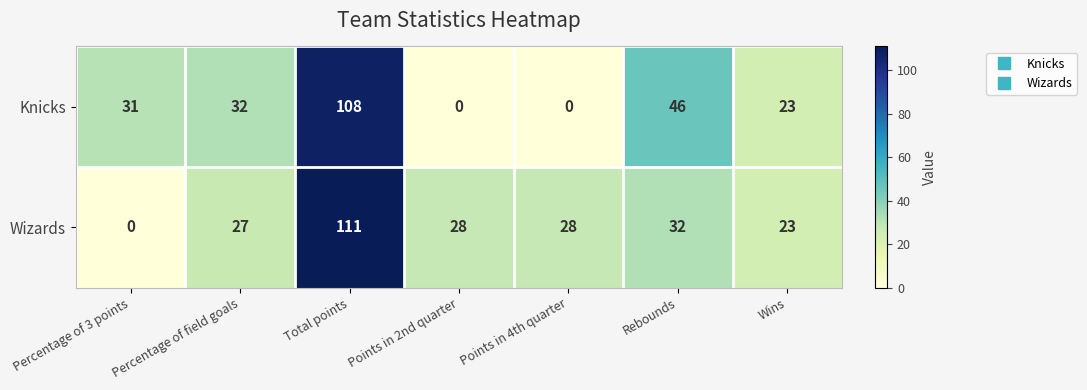

At which category is the sum across all series the highest?

Total points